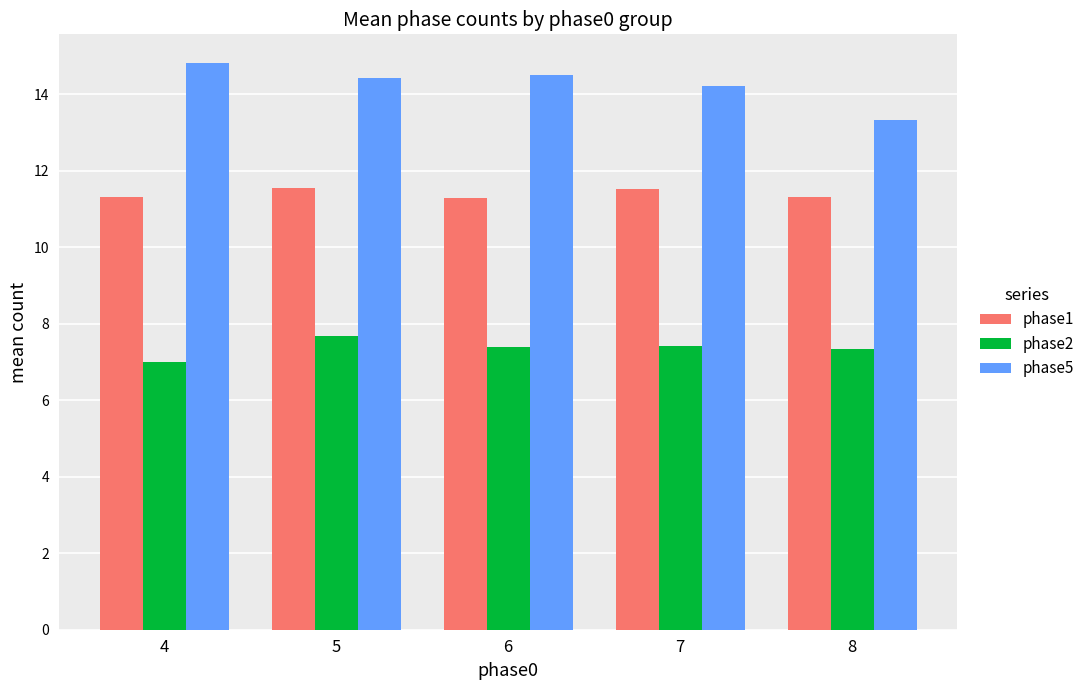

What are all the series names shown in the legend?

phase1, phase2, phase5